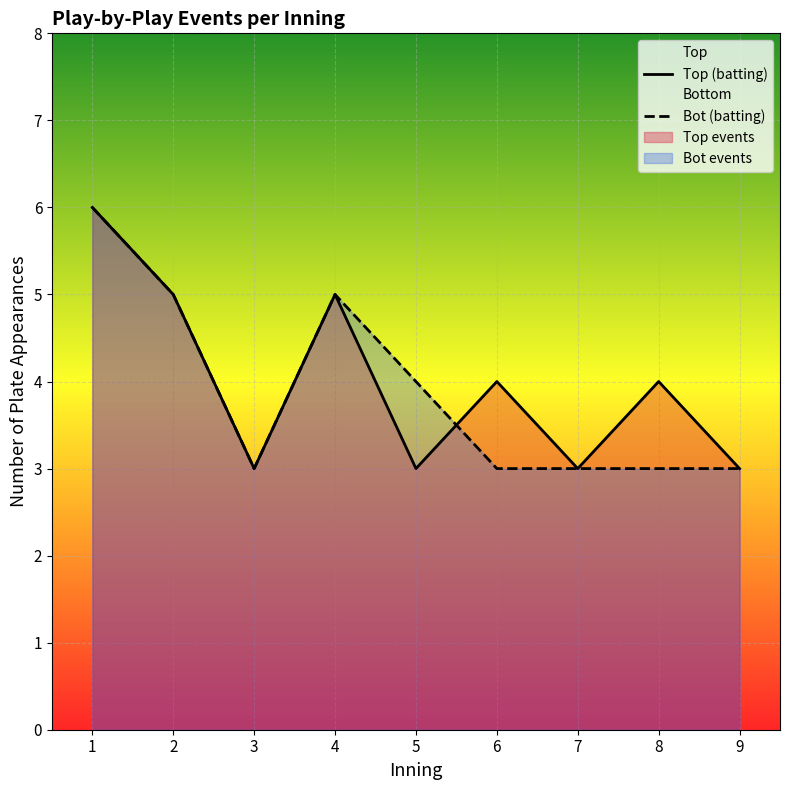

What is the smallest value displayed?

3